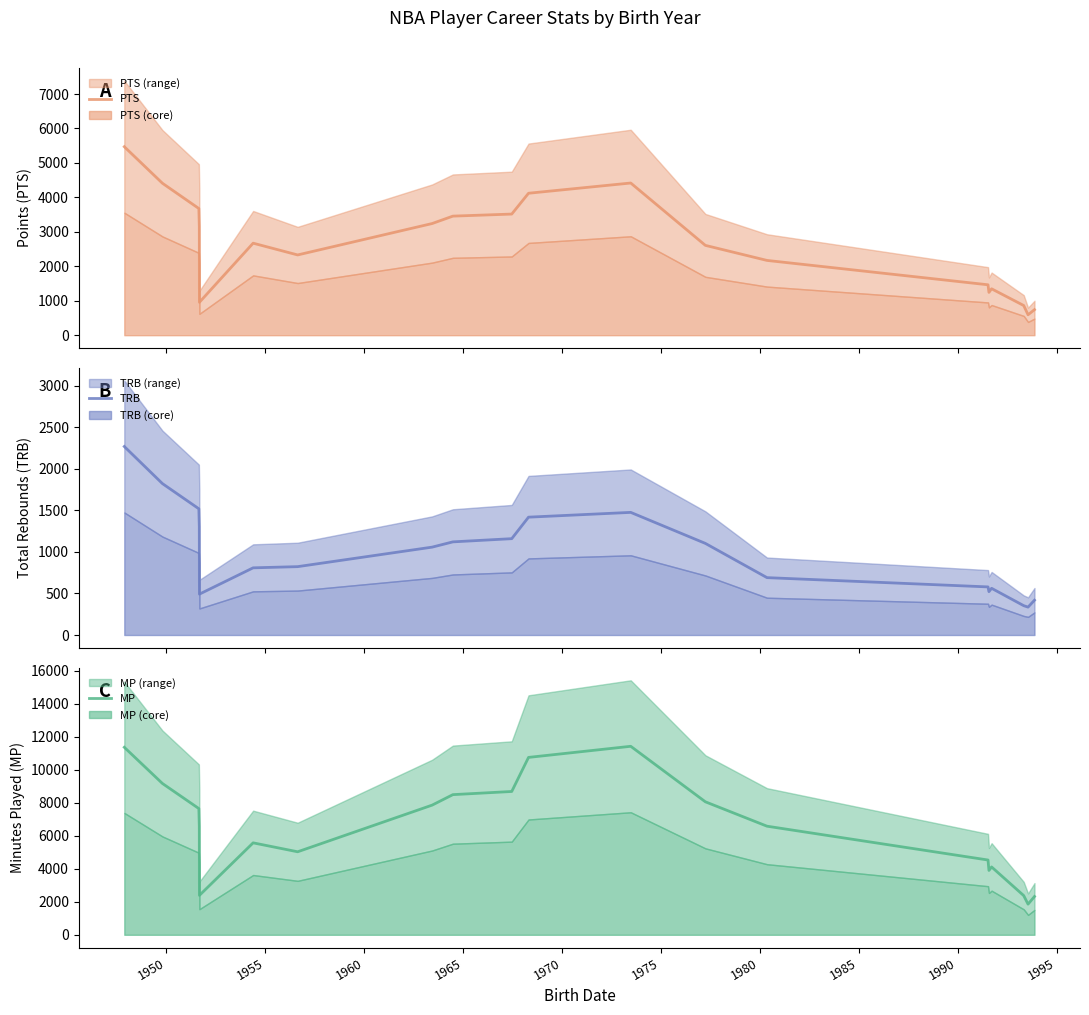

At how many categories does at least one series exceed 4358?

14